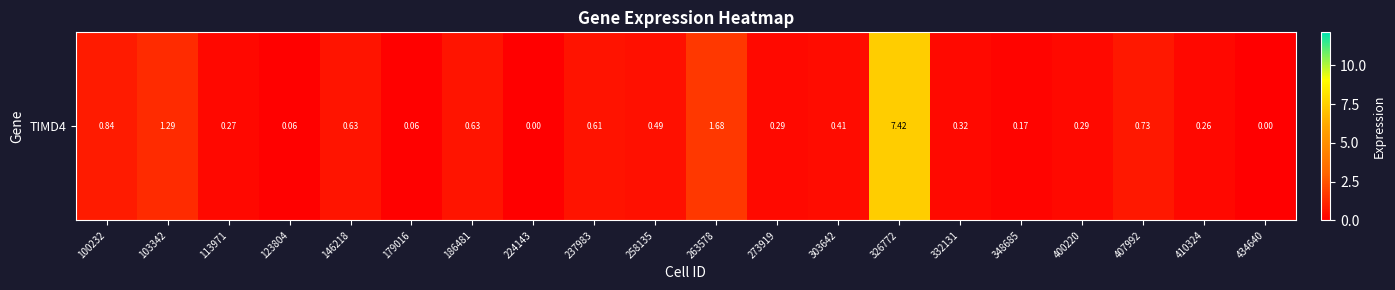

List the labels in order of value, largest first.

326772, 263578, 103342, 100232, 407992, 146218, 186481, 237983, 258135, 303642, 332131, 273919, 400220, 113971, 410324, 348685, 123804, 179016, 224143, 434640